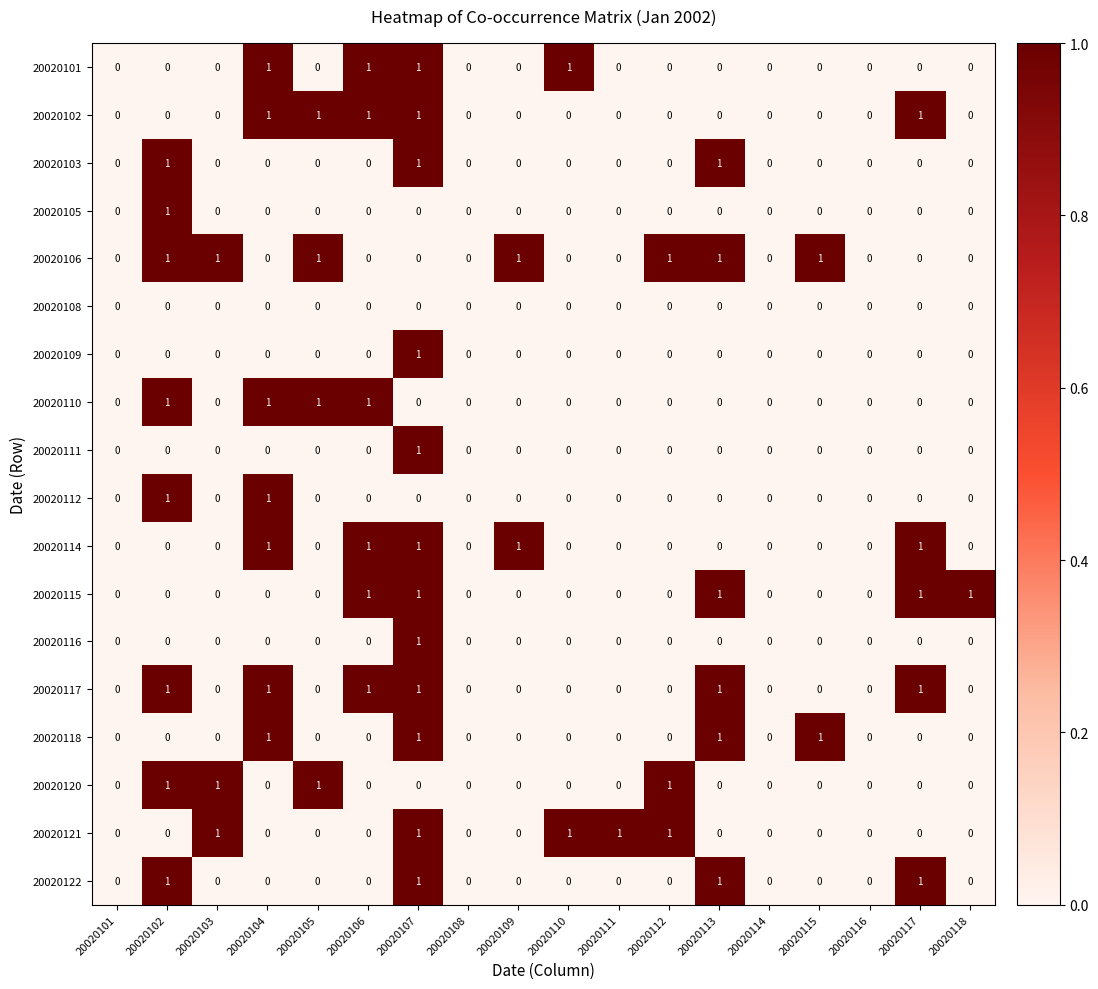

The 20020121 series shows 0 at 20020108. True or false?

True